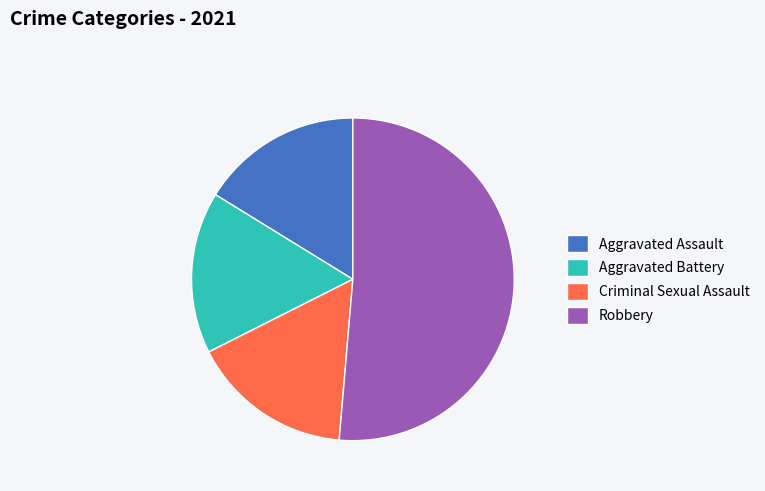

How many slices are in this pie chart?

4